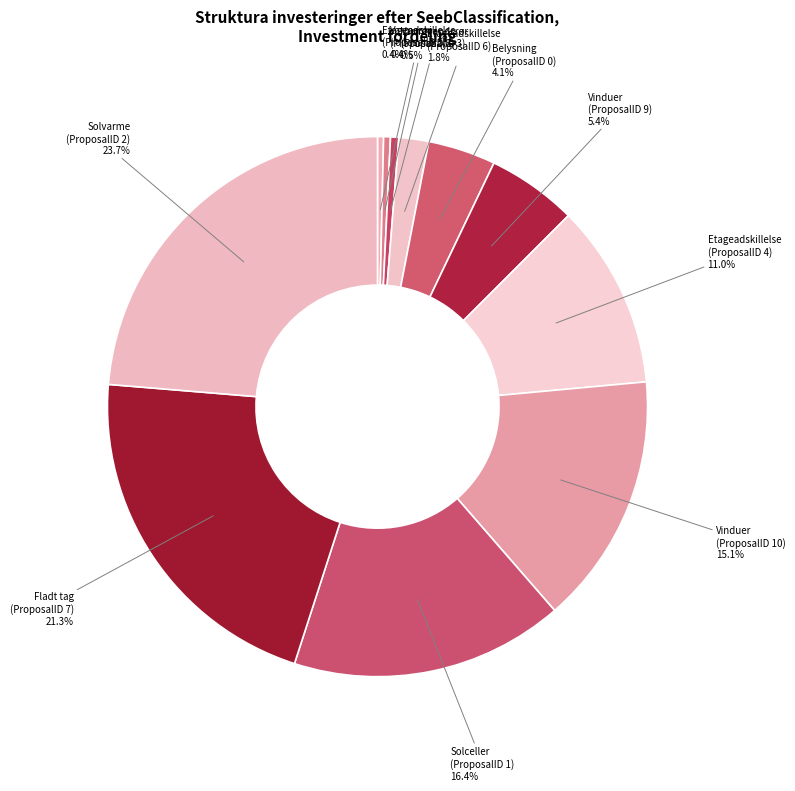

Count the number of slices in the pie.

11